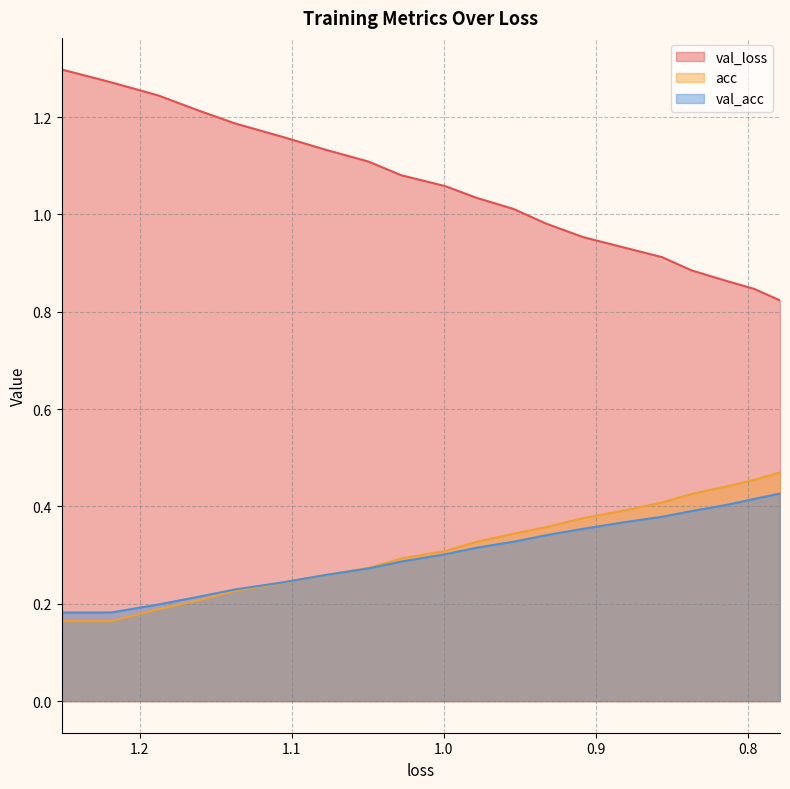

How many lines are shown in the chart?

3